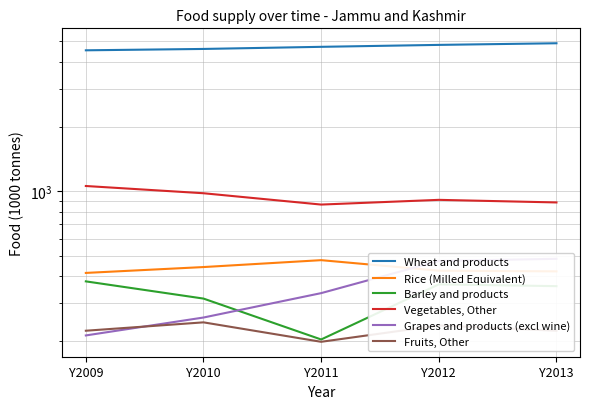

Which has a higher value, Y2012 or Y2013?

Y2013